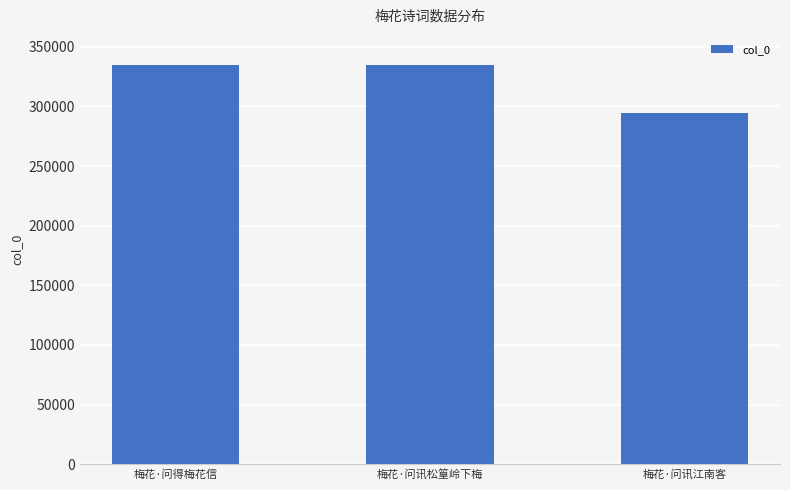

Are the bars grouped side by side (vs. stacked)?

No